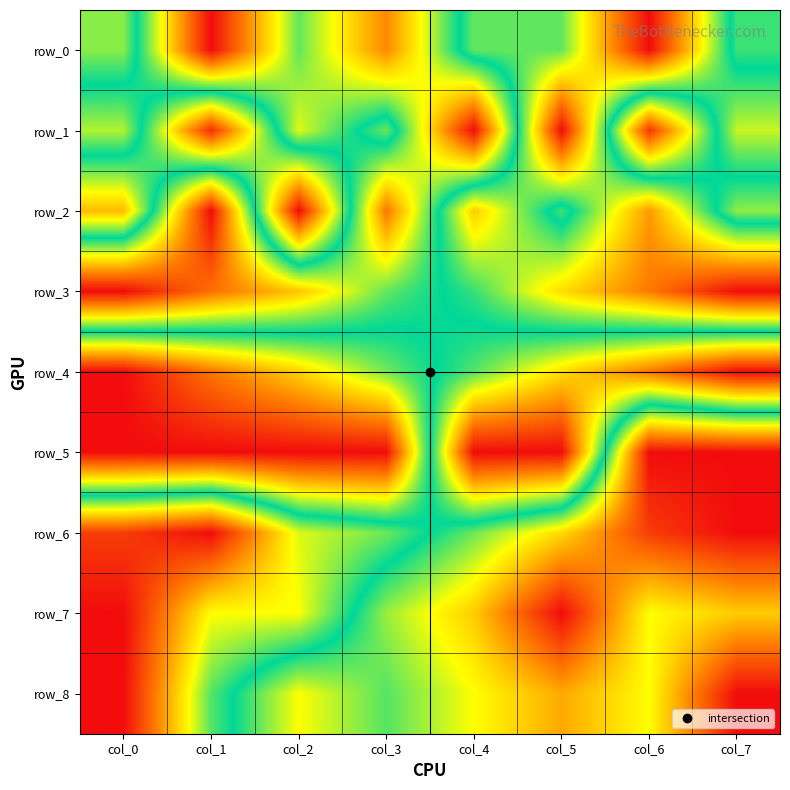

What is the spread (max minus min) of values at col_6?

0.9